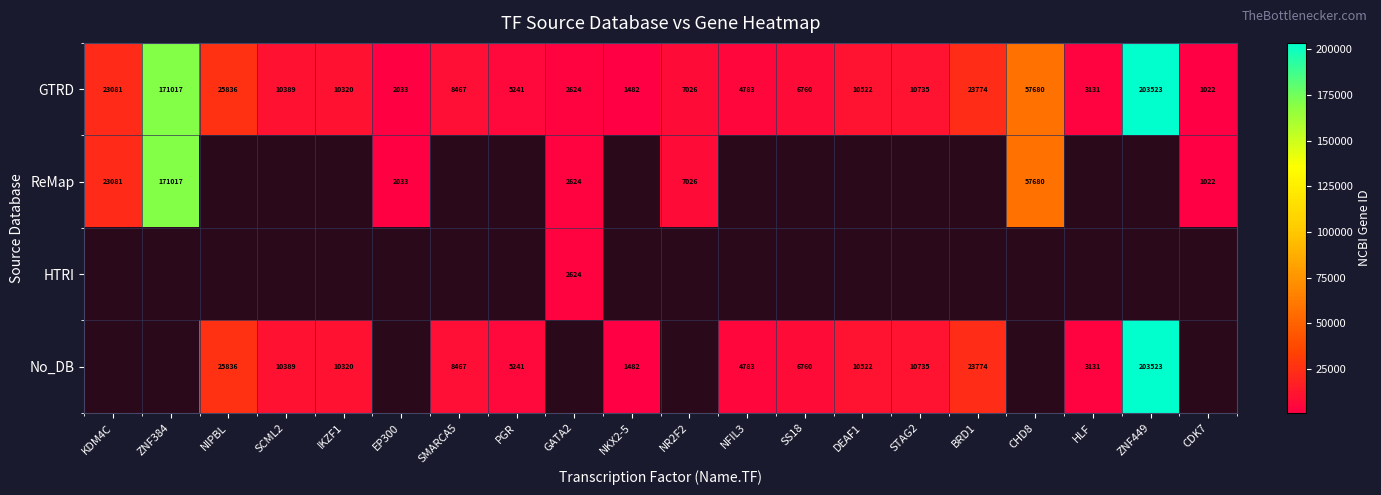

The value of No_DB at SS18 is 10607.2. True or false?

False